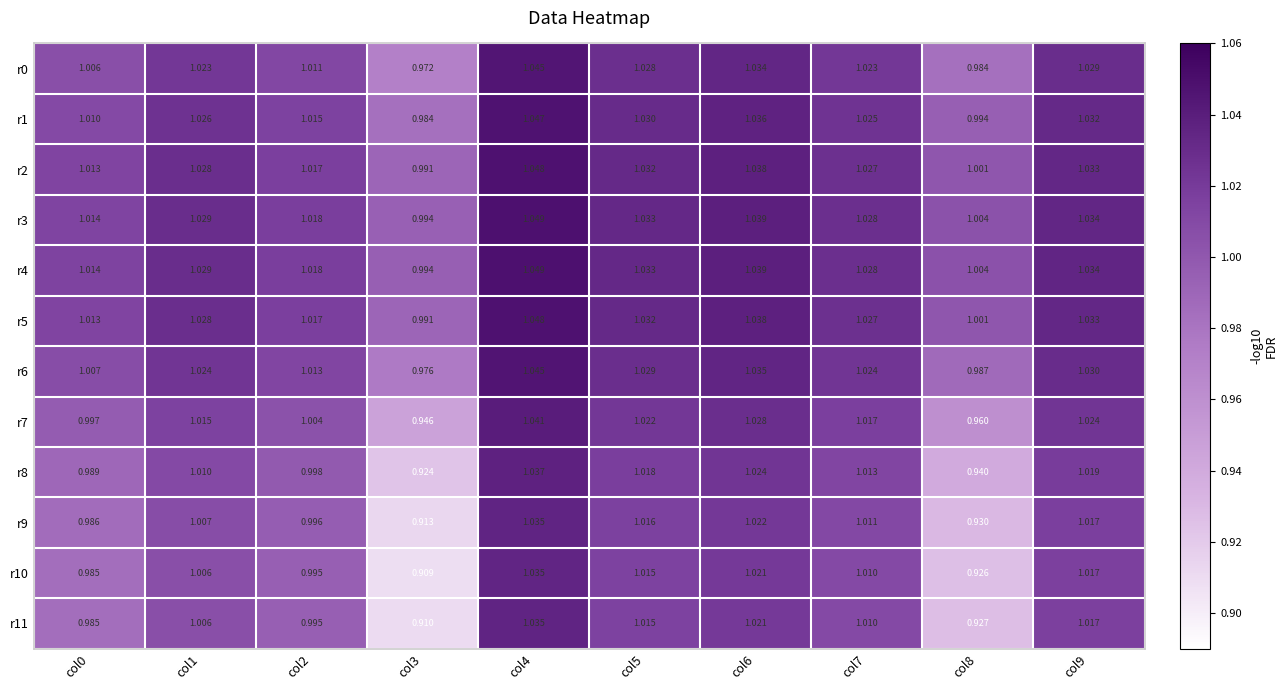

Is the value of r5 at col2 greater than the value of r6 at col3?

Yes